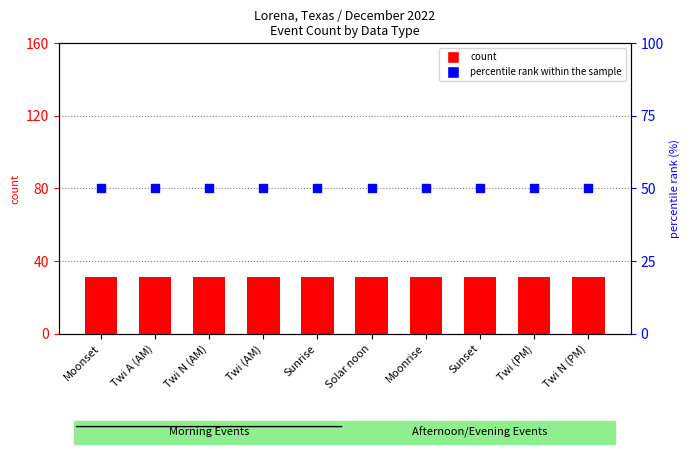

Which series reaches the minimum Y coordinate?

count